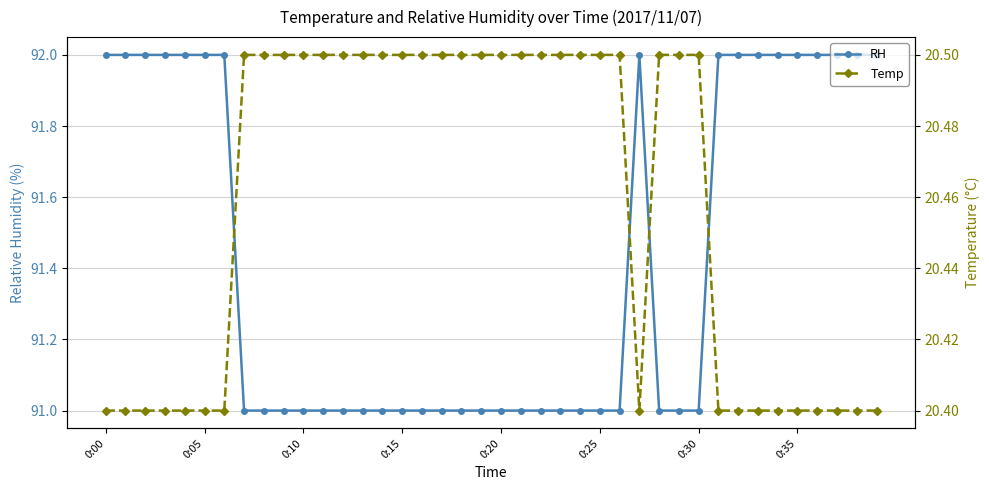

What is the difference between the maximum and second lowest values in the RH series?

1.0